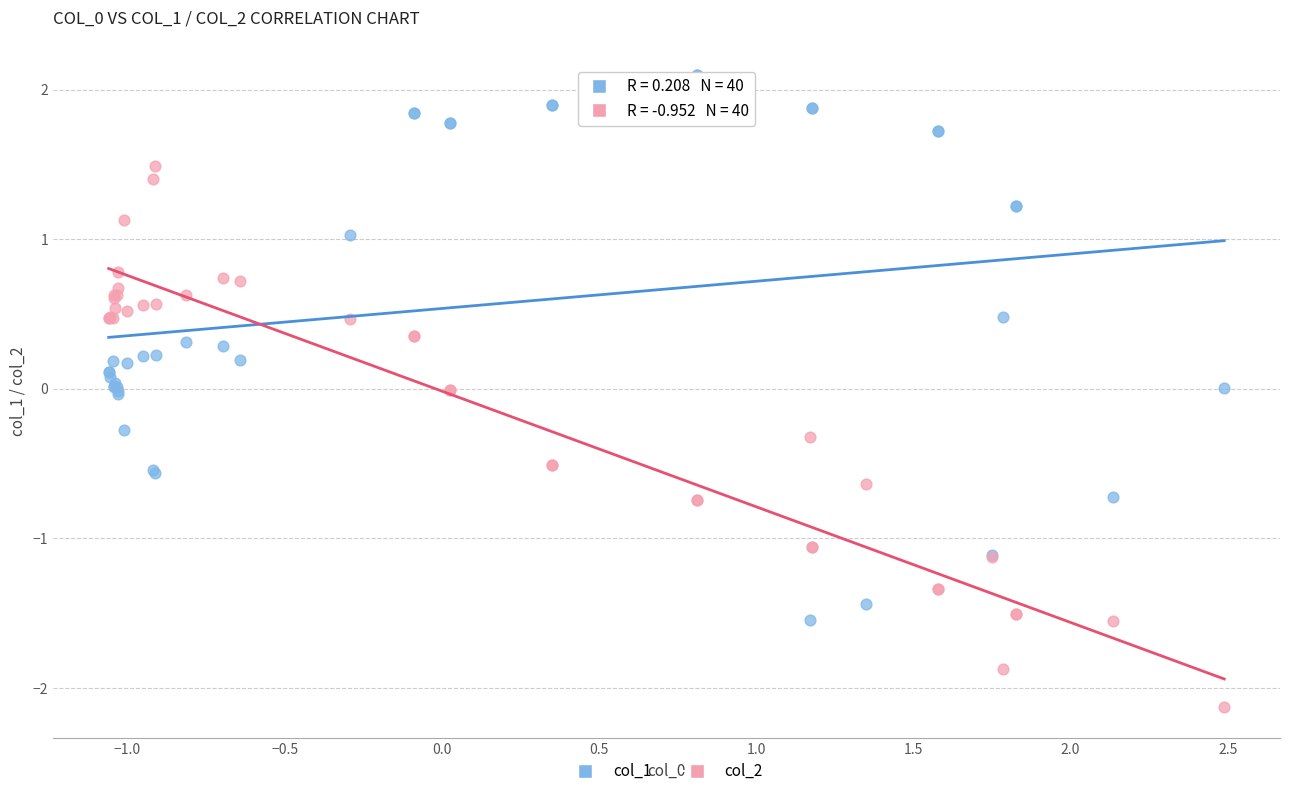

Which series contains the highest Y value?

col_1